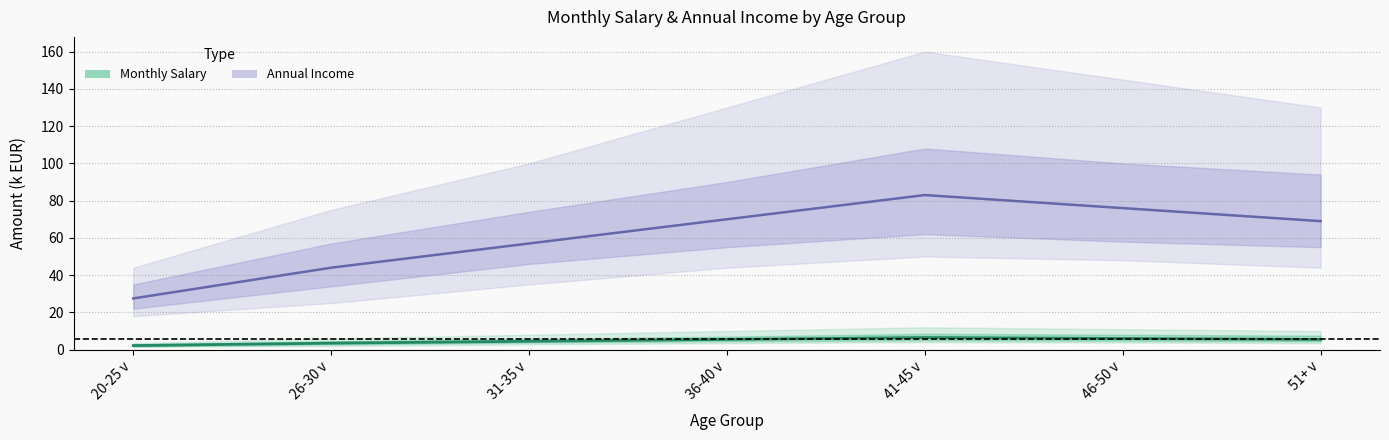

At which category does Annual Income (median) reach its first local peak?

41-45 v